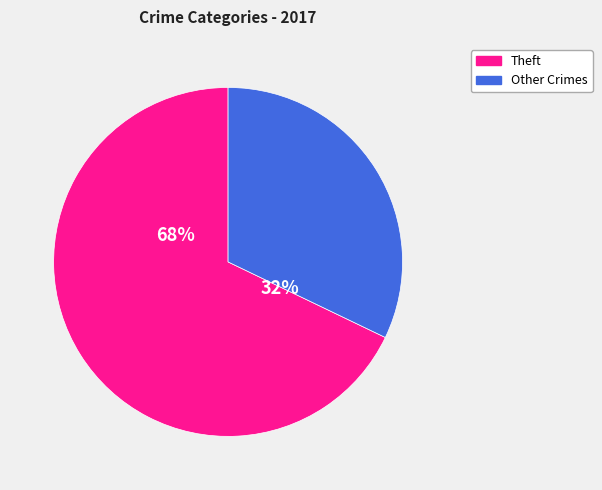

What is the largest slice in the pie chart?

Theft